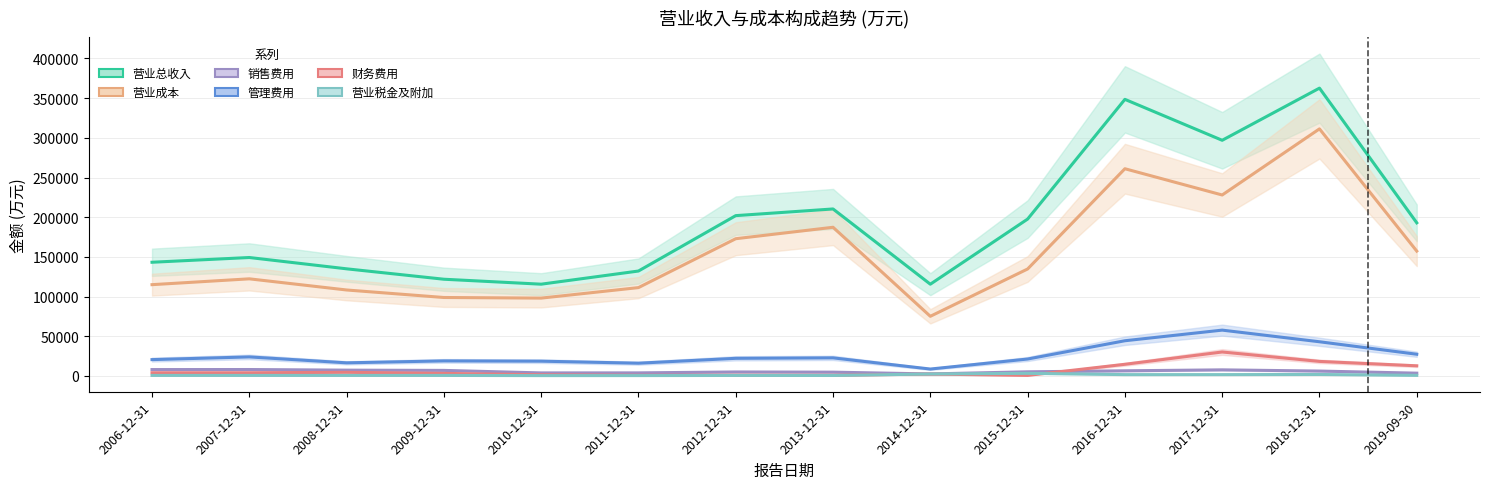

The 营业总收入 series shows 143210 at 2006-12-31. True or false?

True